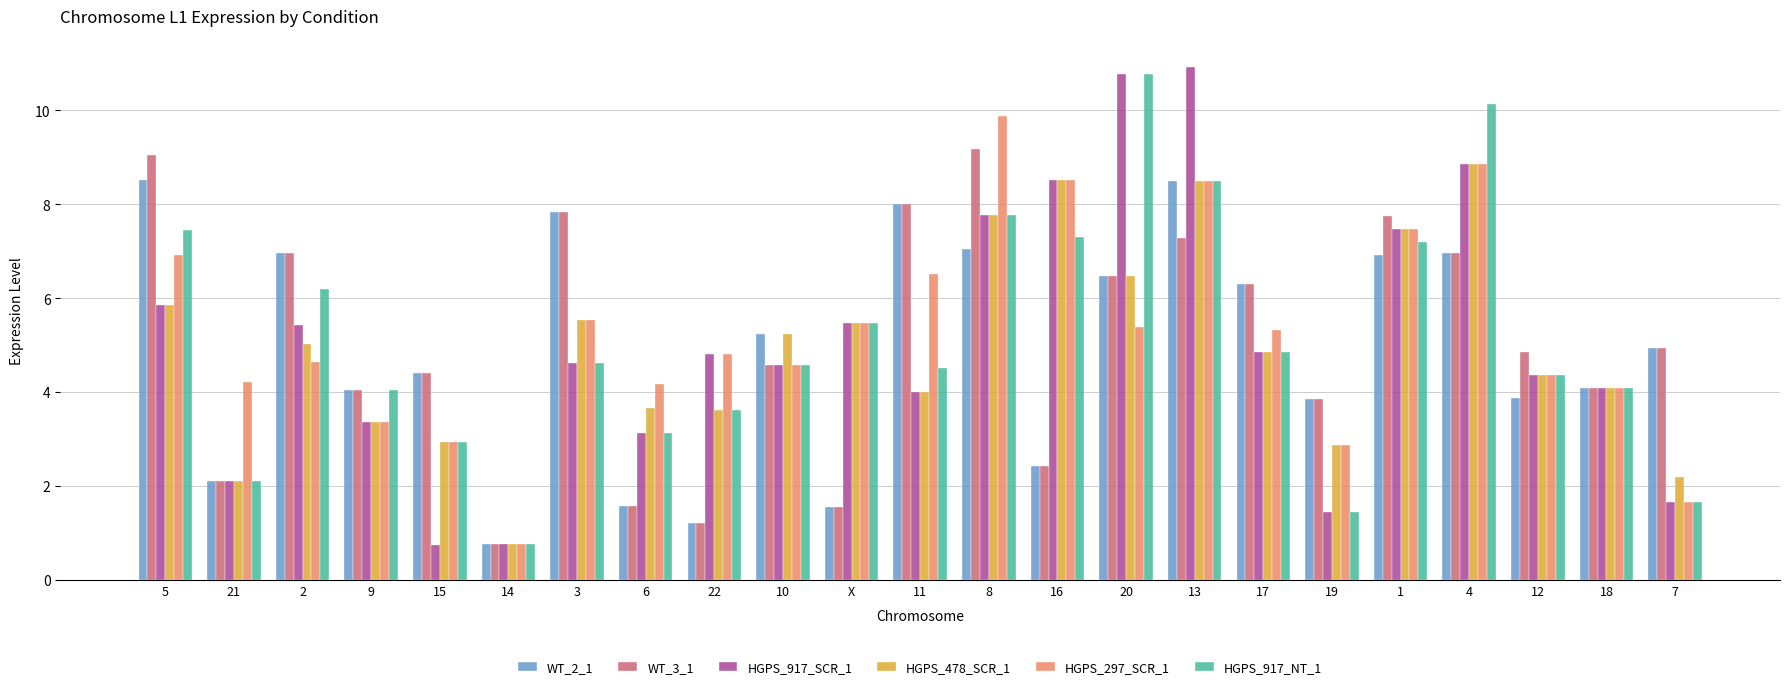

Which series has the widest spread of values?

HGPS_917_SCR_1